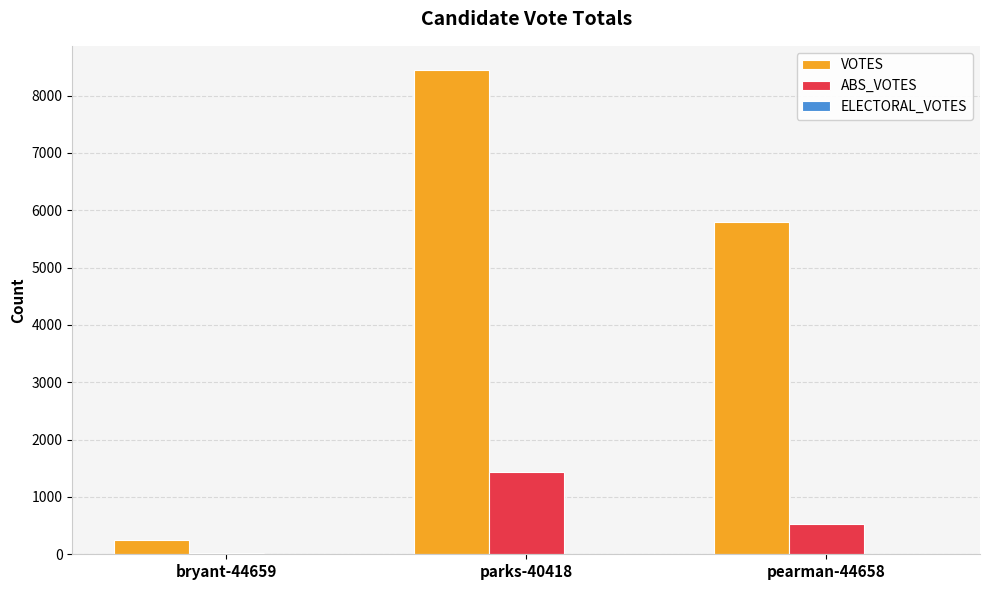

The VOTES series shows 12503 at parks-40418. True or false?

False